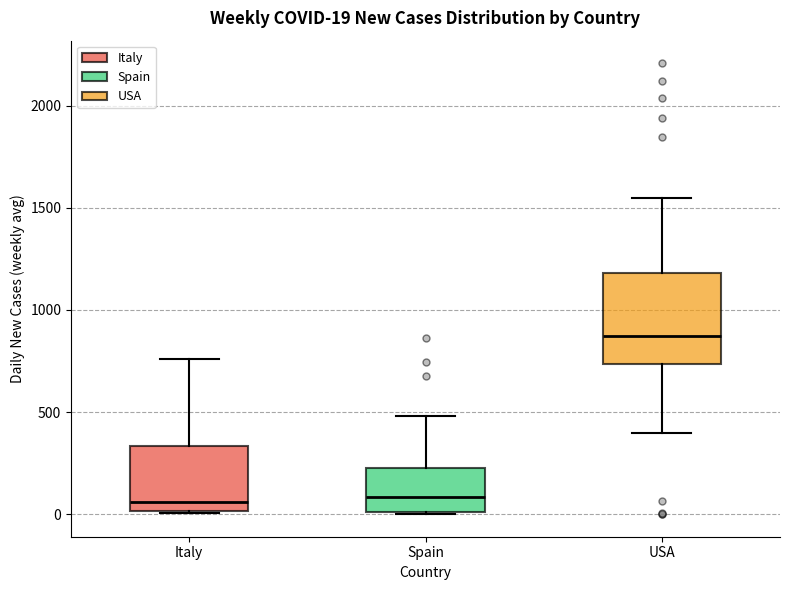

Which box's median line is the highest?

USA